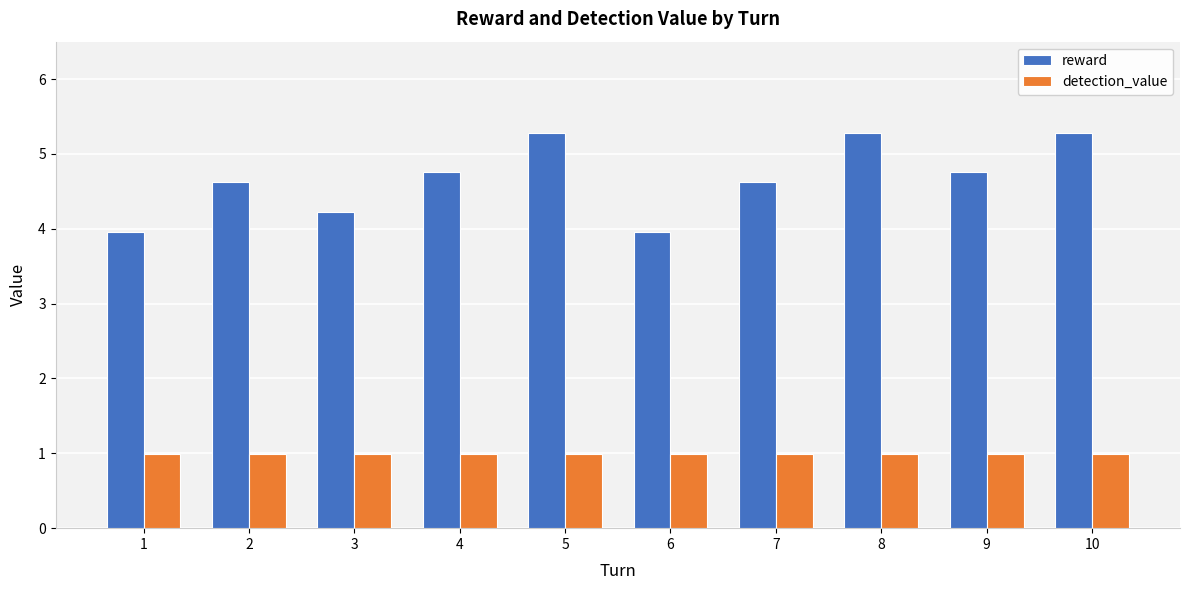

The detection_value series shows 1.0 at 4. True or false?

True